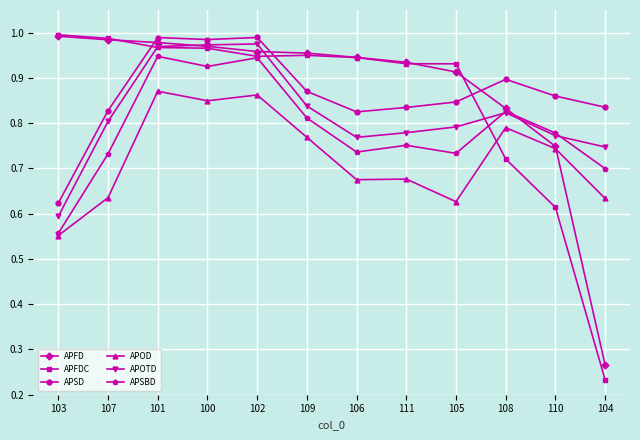

Where is APFDC nearest to the value 0?

104